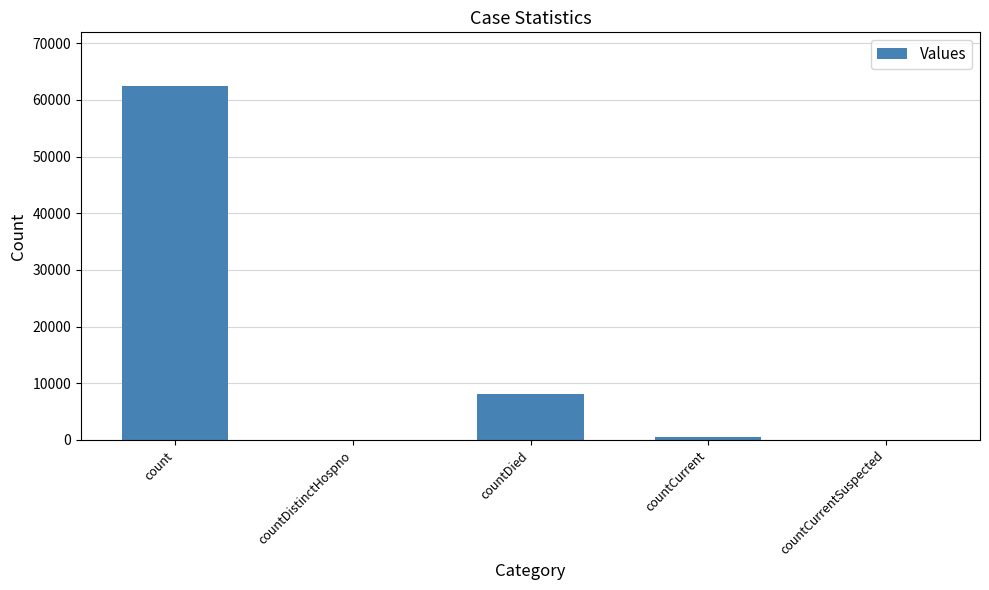

What is the greatest value displayed?

62530